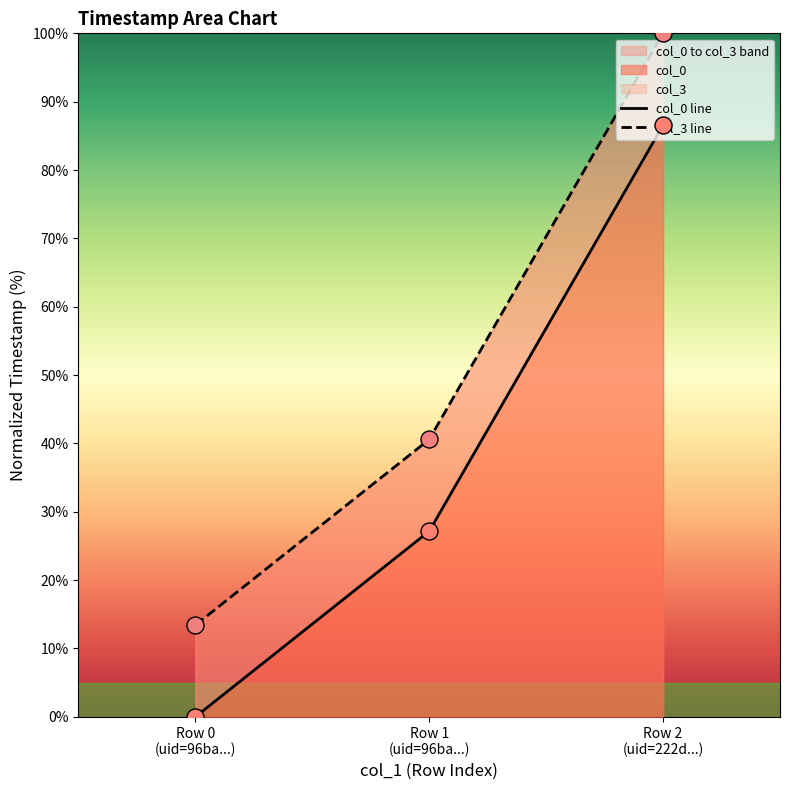

At how many categories does at least one series exceed 18?

2